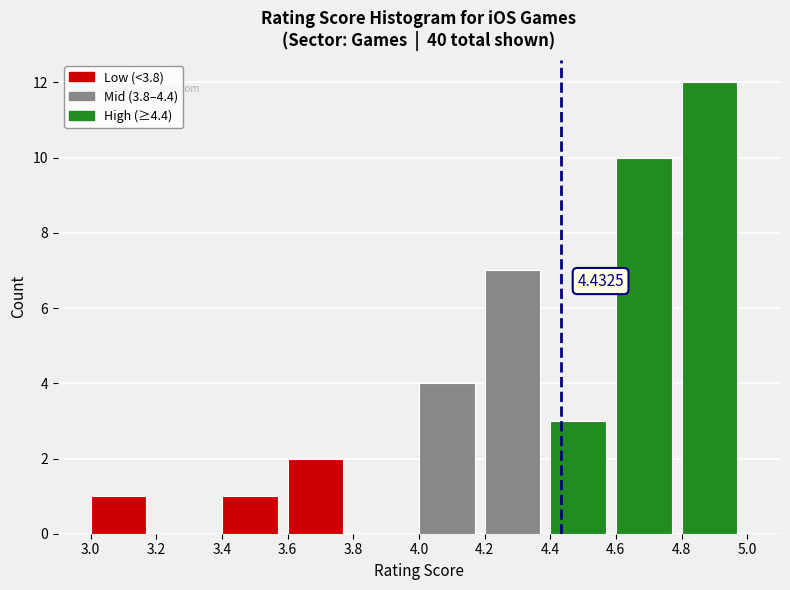

Which range on the x-axis has the tallest bar?

4.8 to 5.0